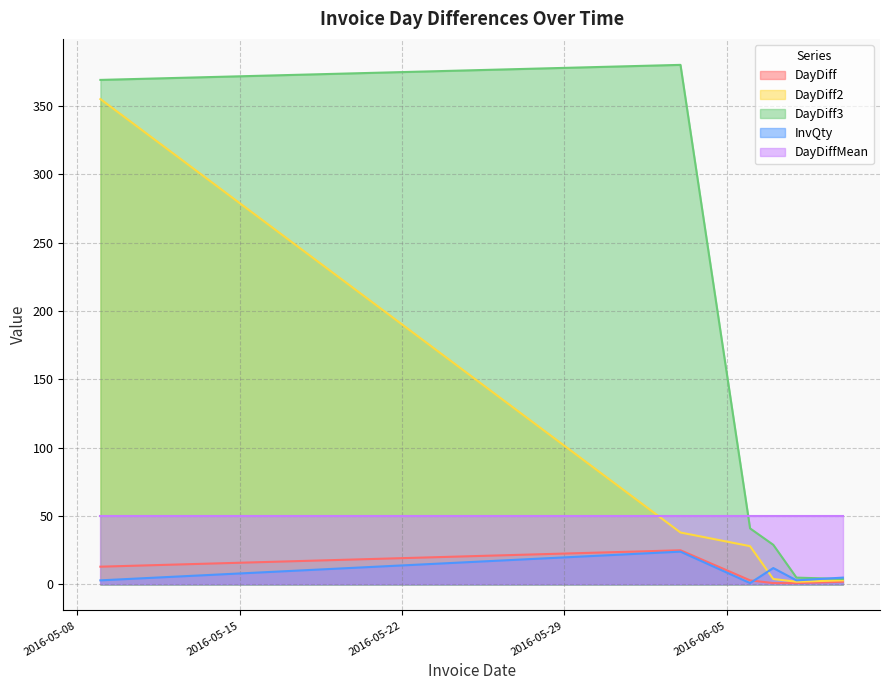

Between 2016-06-03 and 2016-06-08, which is larger?

2016-06-03